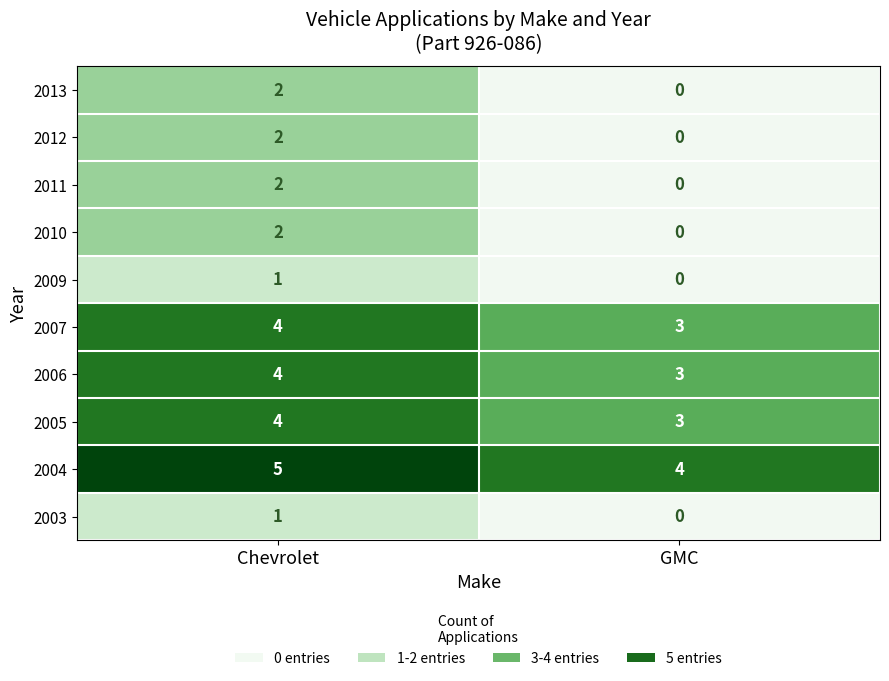

What is the average value of the 2005 series?

4